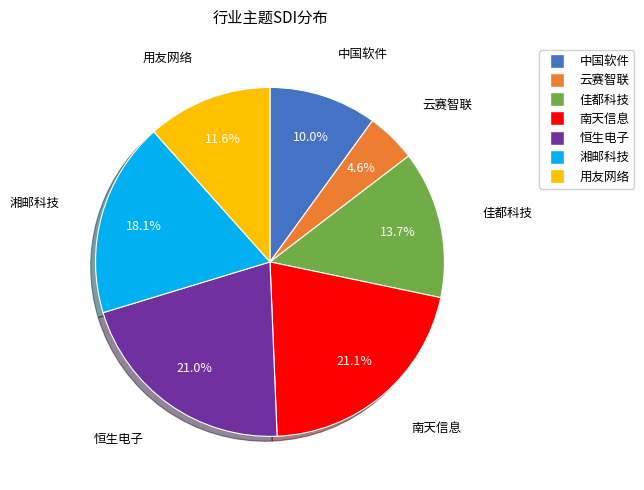

To the nearest percent, what percentage of the pie is 佳都科技?

14%